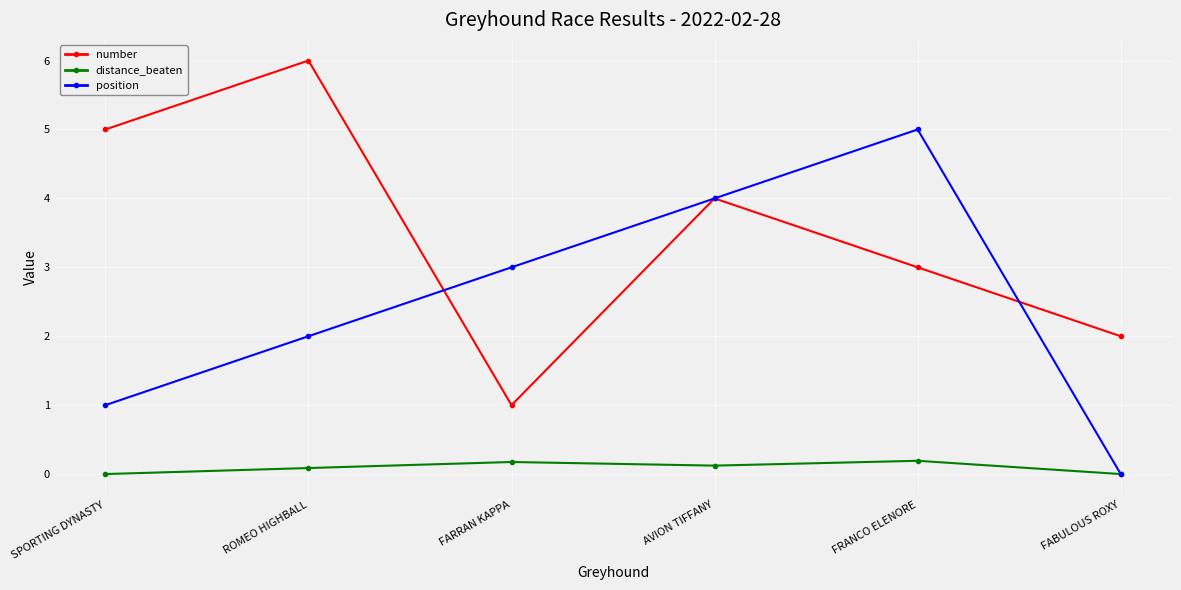

Between which two adjacent categories do position and number first intersect?

ROMEO HIGHBALL and FARRAN KAPPA